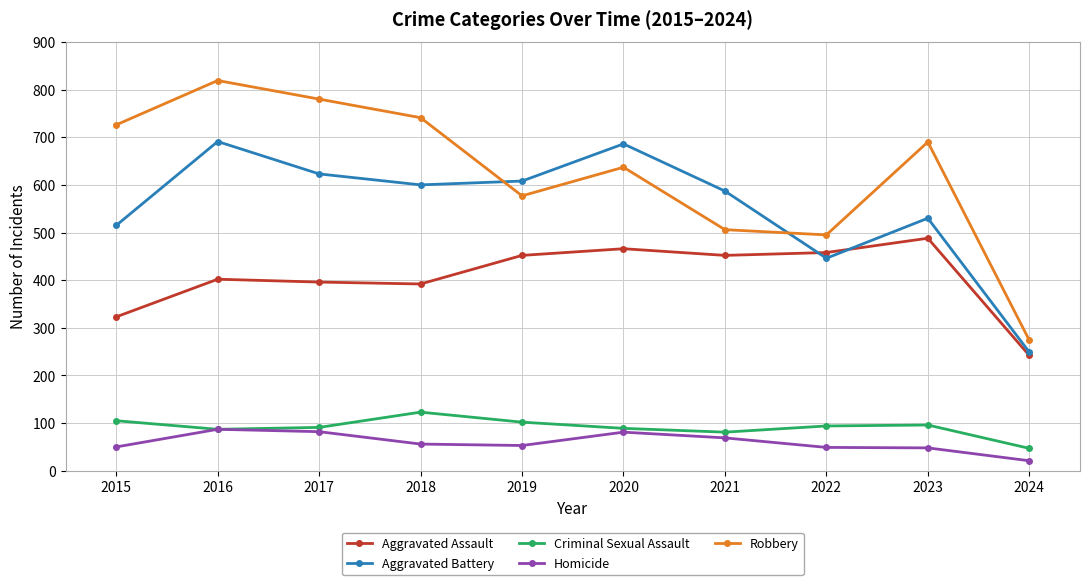

What is the minimum value shown in the chart?

21